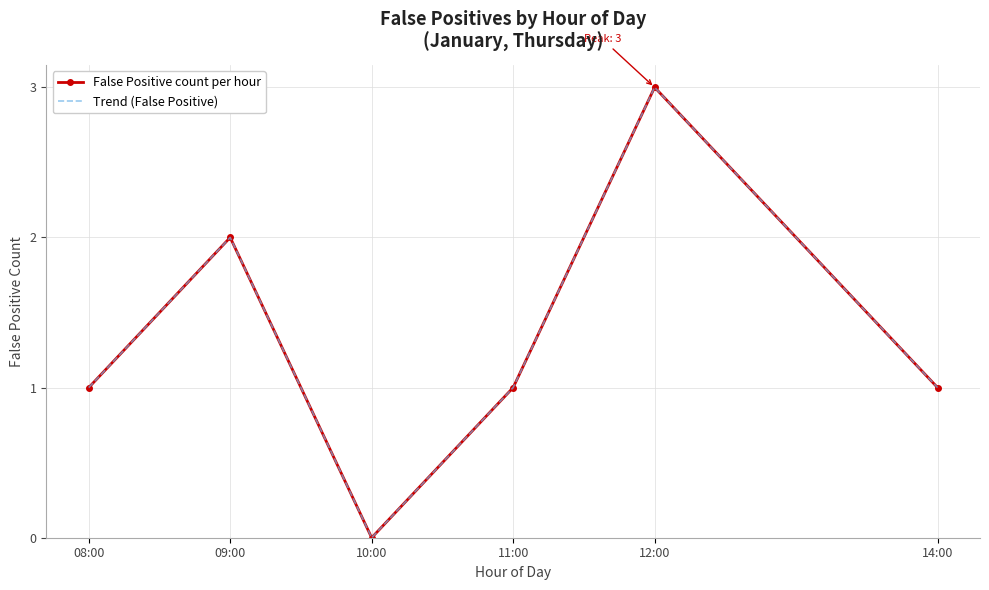

Count the number of categories in the chart.

6